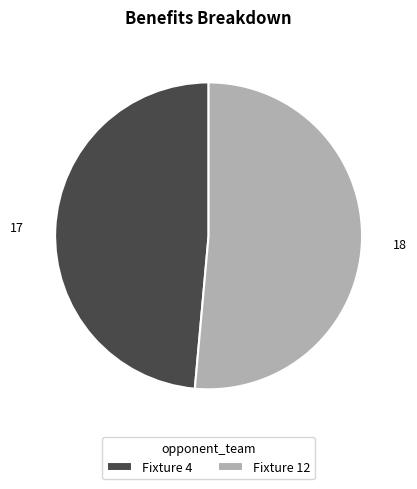

Which slice represents more than half of the pie?

Fixture 12